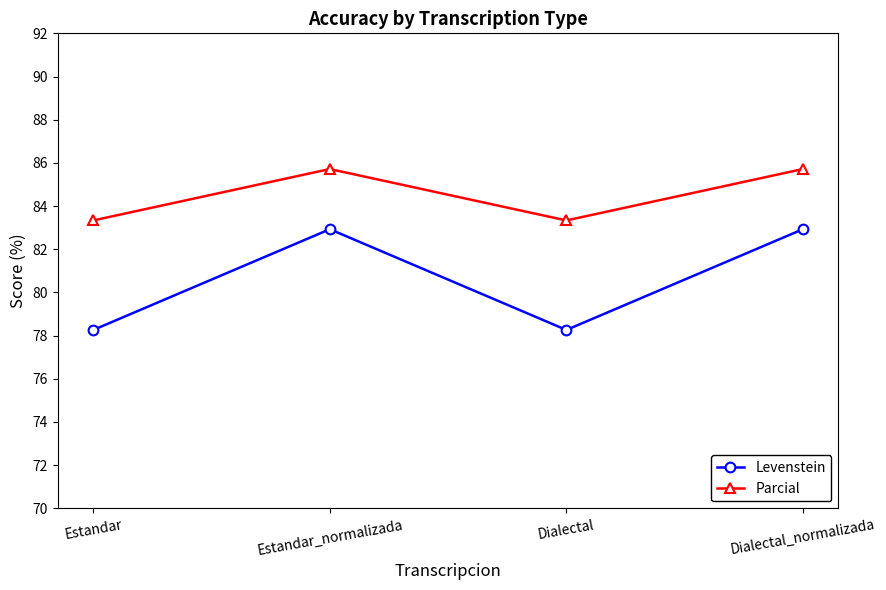

At Estandar, list the series in order from smallest to largest.

Levenstein, Parcial